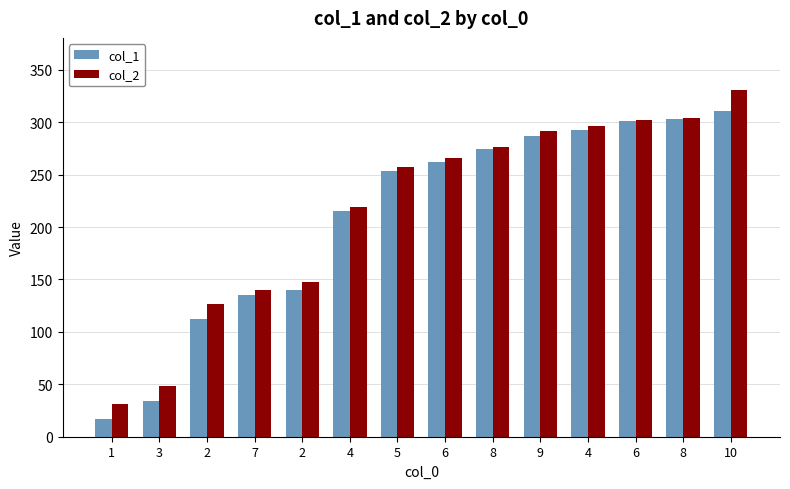

Reading right to left, list all the values displayed in this chart.

col_1: 310.5	302.7	301.1	292.4	286.5	274.1	261.7	253.1	215.6	139.9	134.8	112.2	34.2	17.2
col_2: 330.9	303.9	301.9	296.4	291.9	276.6	265.7	257.3	218.7	147.4	139.8	126.6	48.6	31.1